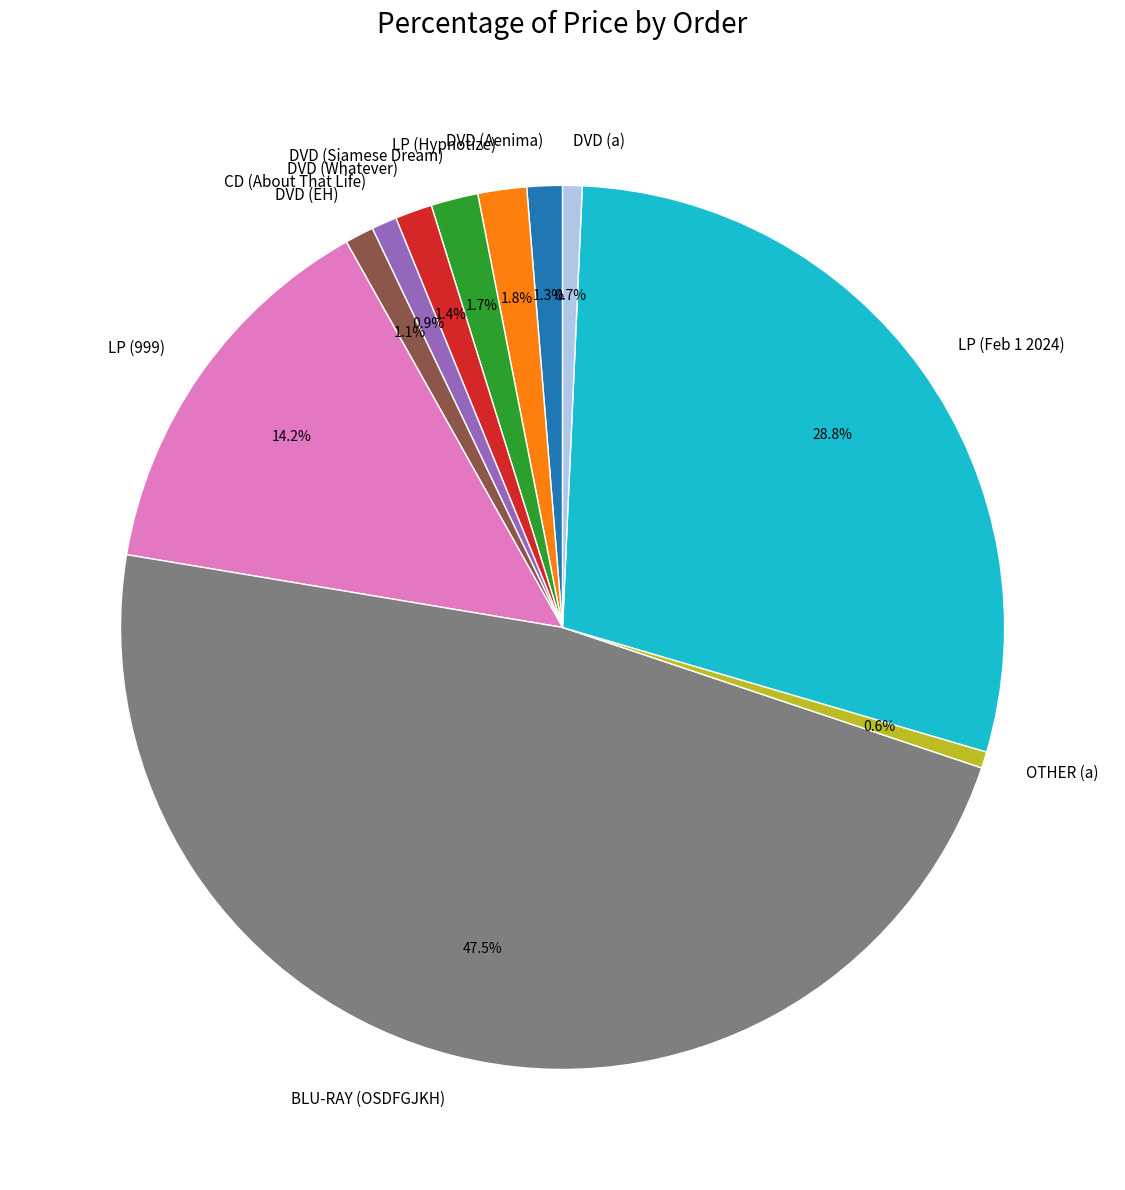

To the nearest percent, what percentage of the pie is LP (Hypnotize)?

2%